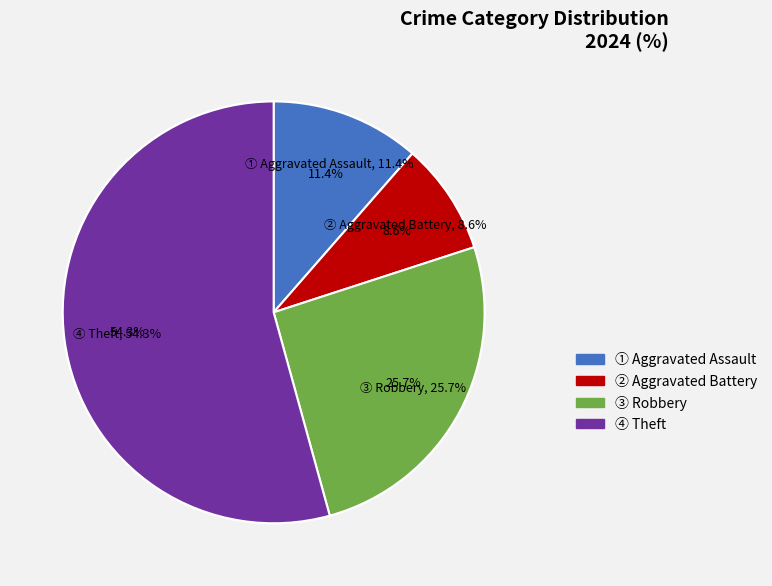

To the nearest percent, what percentage of the pie is Theft?

54%